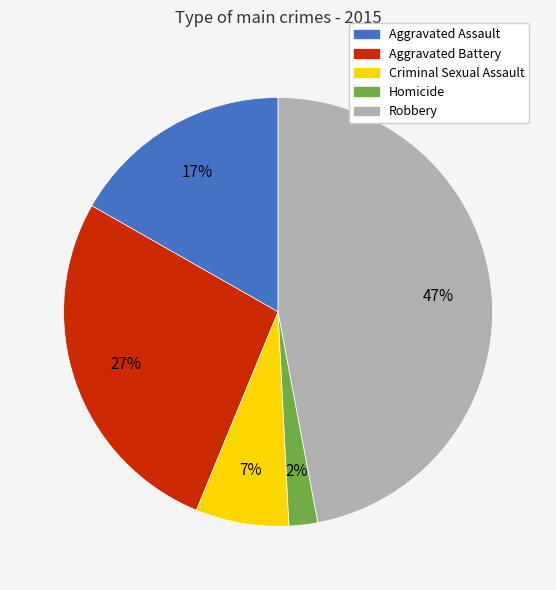

Combined, do Aggravated Battery and Robbery account for over 50%?

Yes